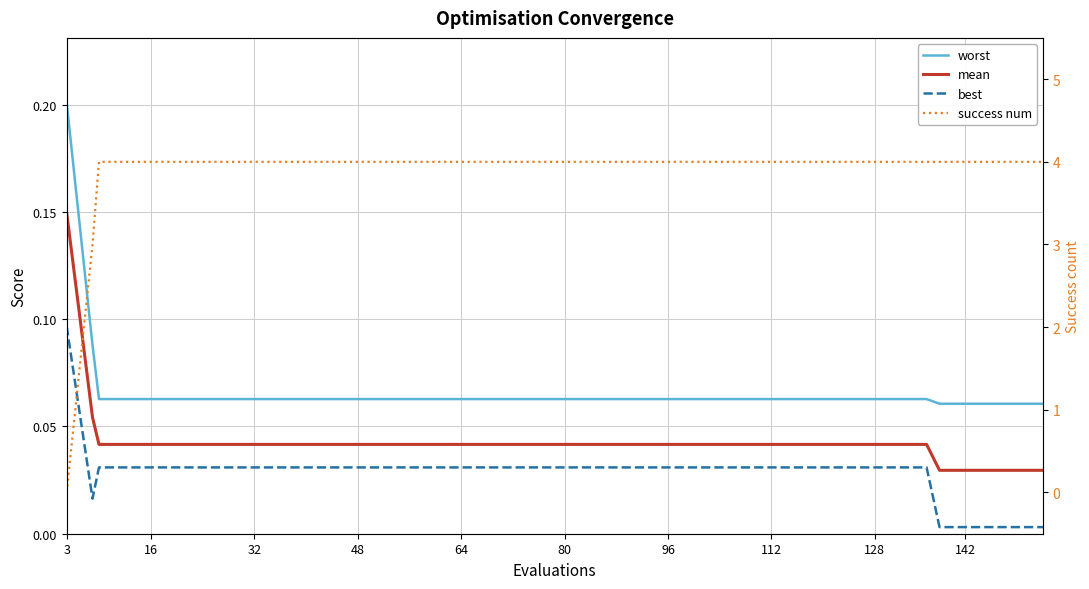

What is the greatest value displayed?

4.0